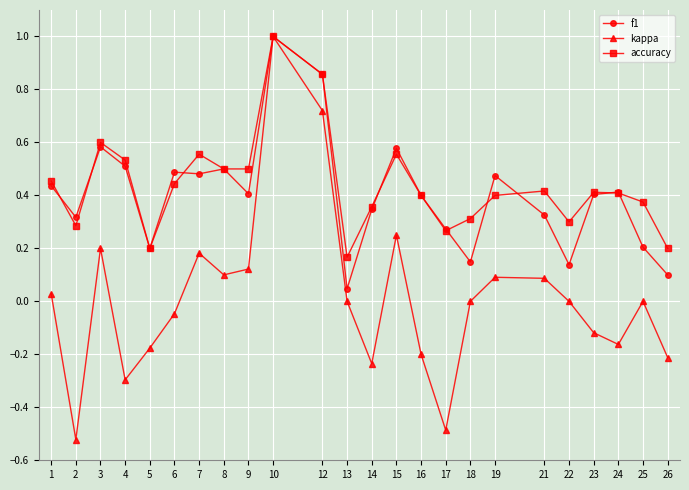

Where is the first local maximum for accuracy?

3